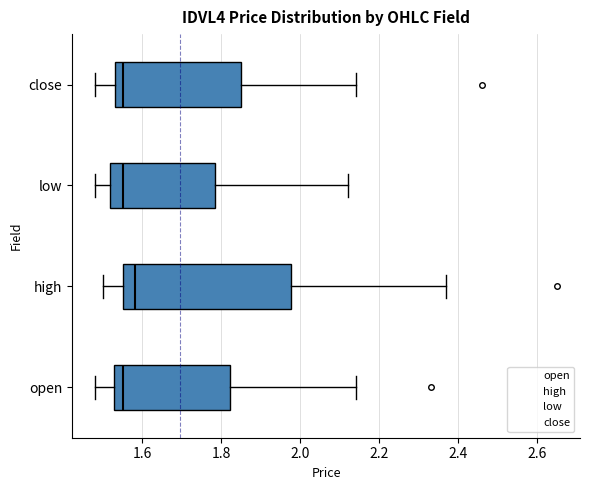

Where is the right edge of the box for low on the x-axis? The values are not printed on the chart, so give them approximately, as read against the axis.

1.78